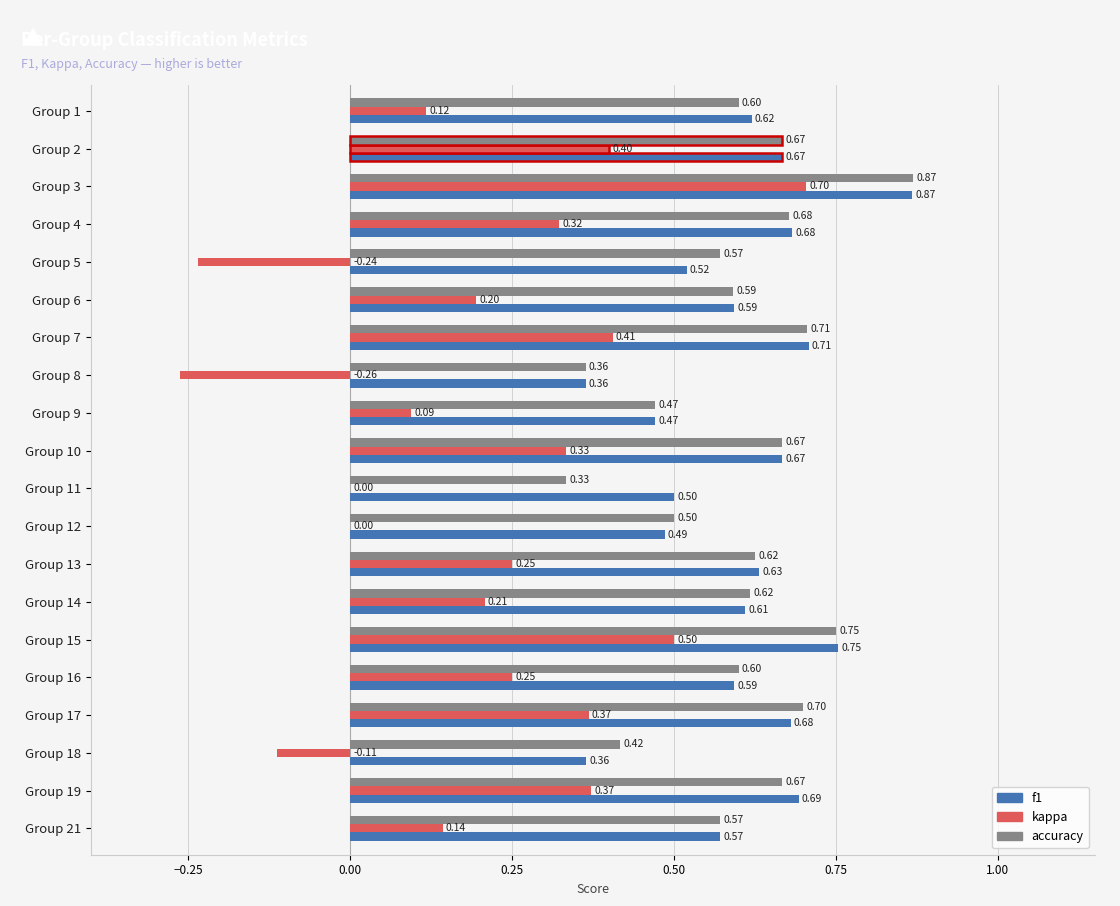

Count the f1 values in the range 0 to 1.

20